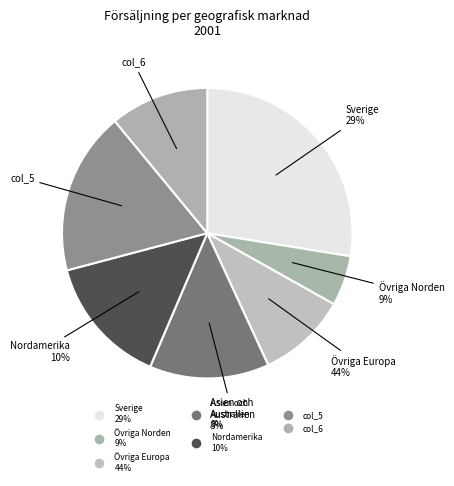

How many slices are in this pie chart?

7